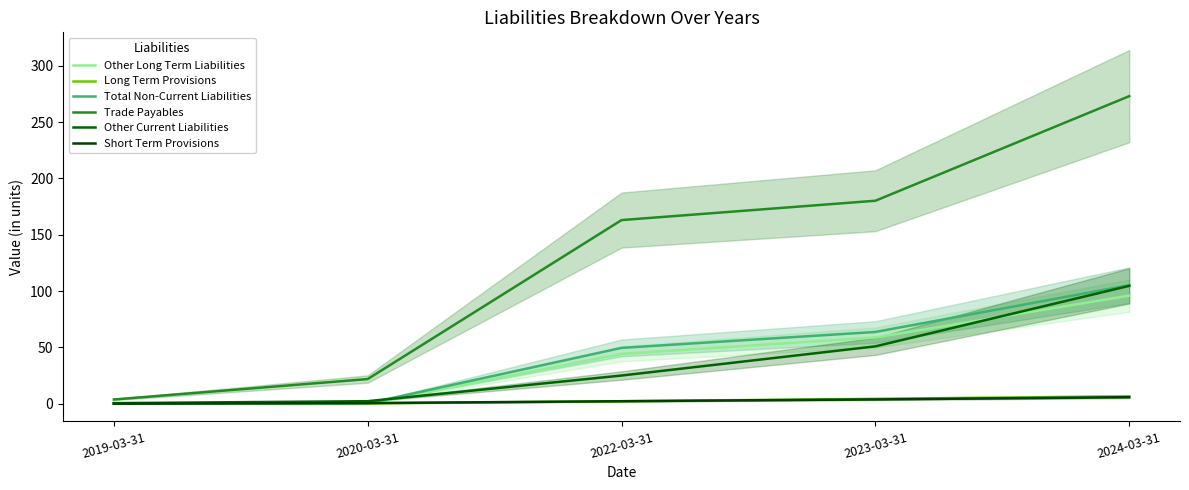

Rank the series by their maximum value, from highest to lowest.

Trade Payables, Total Non-Current Liabilities, Other Current Liabilities, Other Long Term Liabilities, Long Term Provisions, Short Term Provisions